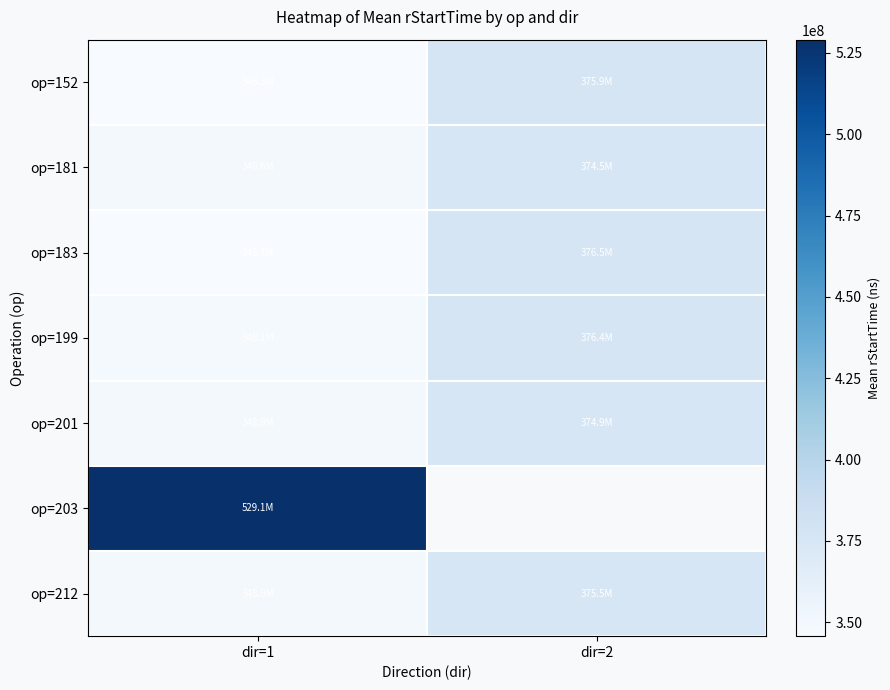

At which category does the chart reach its minimum across all series?

dir=1